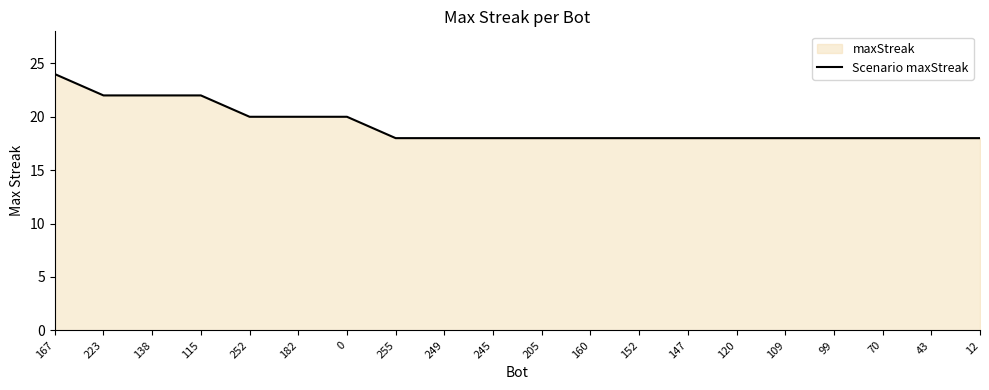

Count the number of categories in the chart.

20